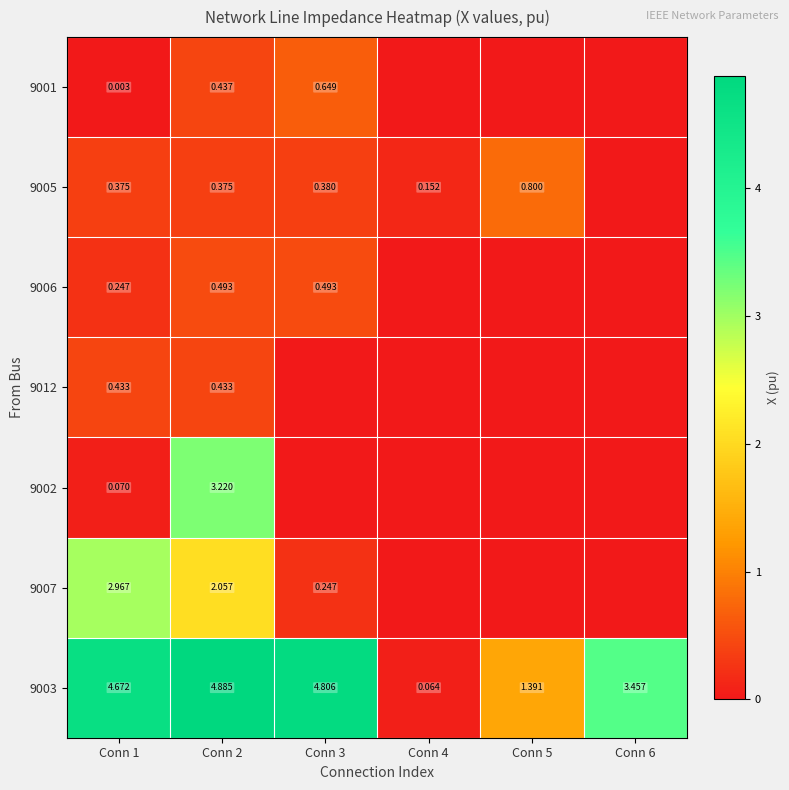

Is the value of 9005 at Conn 1 greater than the value of 9003 at Conn 4?

Yes